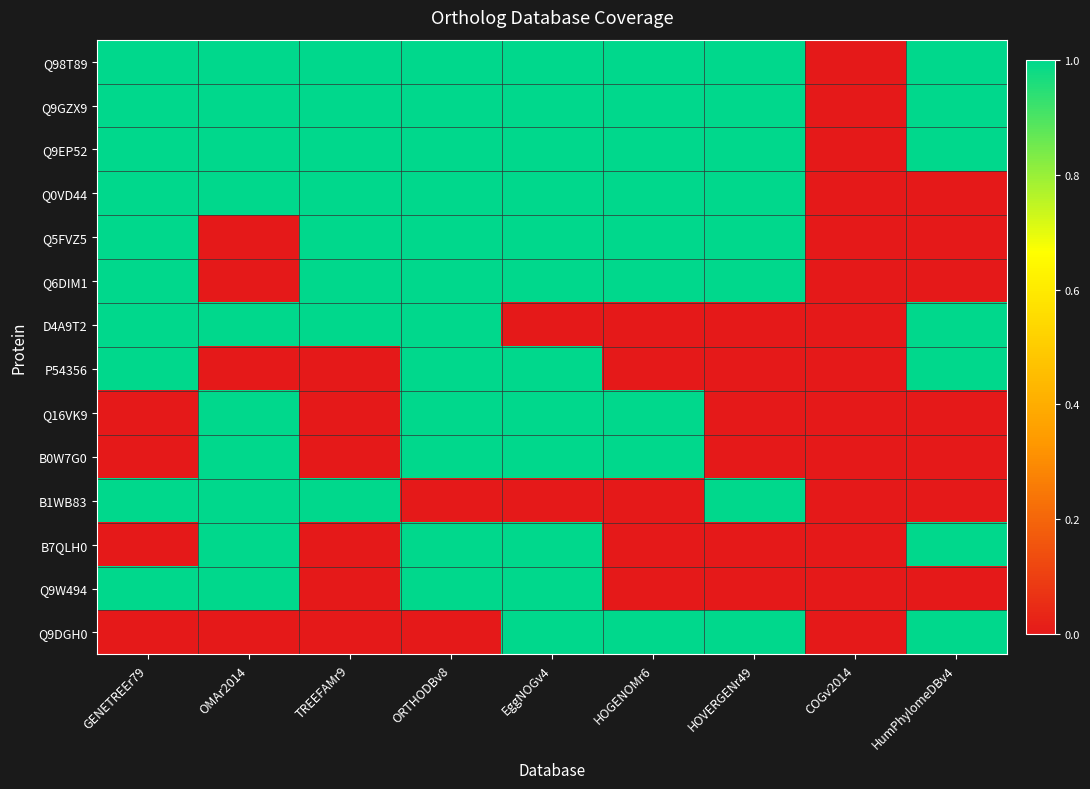

Reading right to left, what are all the values shown in this chart?

Q98T89: HumPhylomeDBv4=1	COGv2014=0	HOVERGENr49=1	HOGENOMr6=1	EggNOGv4=1	ORTHODBv8=1	TREEFAMr9=1	OMAr2014=1	GENETREEr79=1
Q9GZX9: HumPhylomeDBv4=1	COGv2014=0	HOVERGENr49=1	HOGENOMr6=1	EggNOGv4=1	ORTHODBv8=1	TREEFAMr9=1	OMAr2014=1	GENETREEr79=1
Q9EP52: HumPhylomeDBv4=1	COGv2014=0	HOVERGENr49=1	HOGENOMr6=1	EggNOGv4=1	ORTHODBv8=1	TREEFAMr9=1	OMAr2014=1	GENETREEr79=1
Q0VD44: HumPhylomeDBv4=0	COGv2014=0	HOVERGENr49=1	HOGENOMr6=1	EggNOGv4=1	ORTHODBv8=1	TREEFAMr9=1	OMAr2014=1	GENETREEr79=1
Q5FVZ5: HumPhylomeDBv4=0	COGv2014=0	HOVERGENr49=1	HOGENOMr6=1	EggNOGv4=1	ORTHODBv8=1	TREEFAMr9=1	OMAr2014=0	GENETREEr79=1
Q6DIM1: HumPhylomeDBv4=0	COGv2014=0	HOVERGENr49=1	HOGENOMr6=1	EggNOGv4=1	ORTHODBv8=1	TREEFAMr9=1	OMAr2014=0	GENETREEr79=1
D4A9T2: HumPhylomeDBv4=1	COGv2014=0	HOVERGENr49=0	HOGENOMr6=0	EggNOGv4=0	ORTHODBv8=1	TREEFAMr9=1	OMAr2014=1	GENETREEr79=1
P54356: HumPhylomeDBv4=1	COGv2014=0	HOVERGENr49=0	HOGENOMr6=0	EggNOGv4=1	ORTHODBv8=1	TREEFAMr9=0	OMAr2014=0	GENETREEr79=1
Q16VK9: HumPhylomeDBv4=0	COGv2014=0	HOVERGENr49=0	HOGENOMr6=1	EggNOGv4=1	ORTHODBv8=1	TREEFAMr9=0	OMAr2014=1	GENETREEr79=0
B0W7G0: HumPhylomeDBv4=0	COGv2014=0	HOVERGENr49=0	HOGENOMr6=1	EggNOGv4=1	ORTHODBv8=1	TREEFAMr9=0	OMAr2014=1	GENETREEr79=0
B1WB83: HumPhylomeDBv4=0	COGv2014=0	HOVERGENr49=1	HOGENOMr6=0	EggNOGv4=0	ORTHODBv8=0	TREEFAMr9=1	OMAr2014=1	GENETREEr79=1
B7QLH0: HumPhylomeDBv4=1	COGv2014=0	HOVERGENr49=0	HOGENOMr6=0	EggNOGv4=1	ORTHODBv8=1	TREEFAMr9=0	OMAr2014=1	GENETREEr79=0
Q9W494: HumPhylomeDBv4=0	COGv2014=0	HOVERGENr49=0	HOGENOMr6=0	EggNOGv4=1	ORTHODBv8=1	TREEFAMr9=0	OMAr2014=1	GENETREEr79=1
Q9DGH0: HumPhylomeDBv4=1	COGv2014=0	HOVERGENr49=1	HOGENOMr6=1	EggNOGv4=1	ORTHODBv8=0	TREEFAMr9=0	OMAr2014=0	GENETREEr79=0